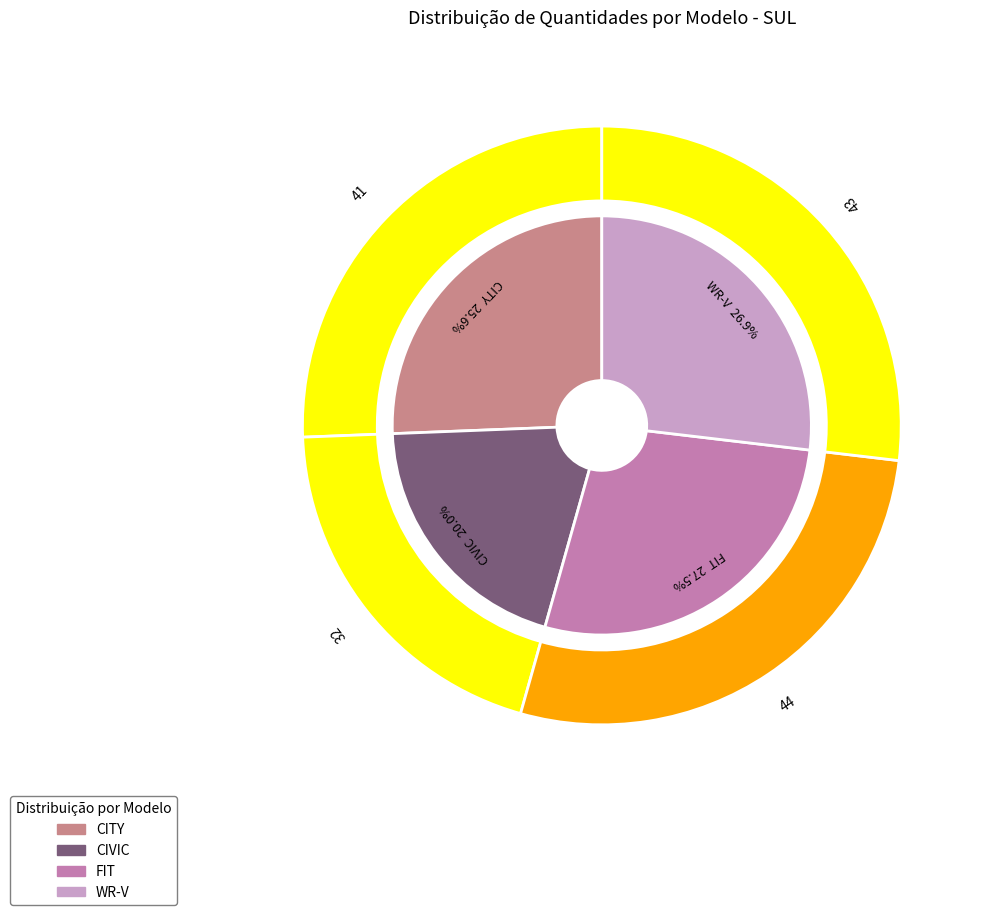

What percentage is the CIVIC slice, to the nearest percent?

20%